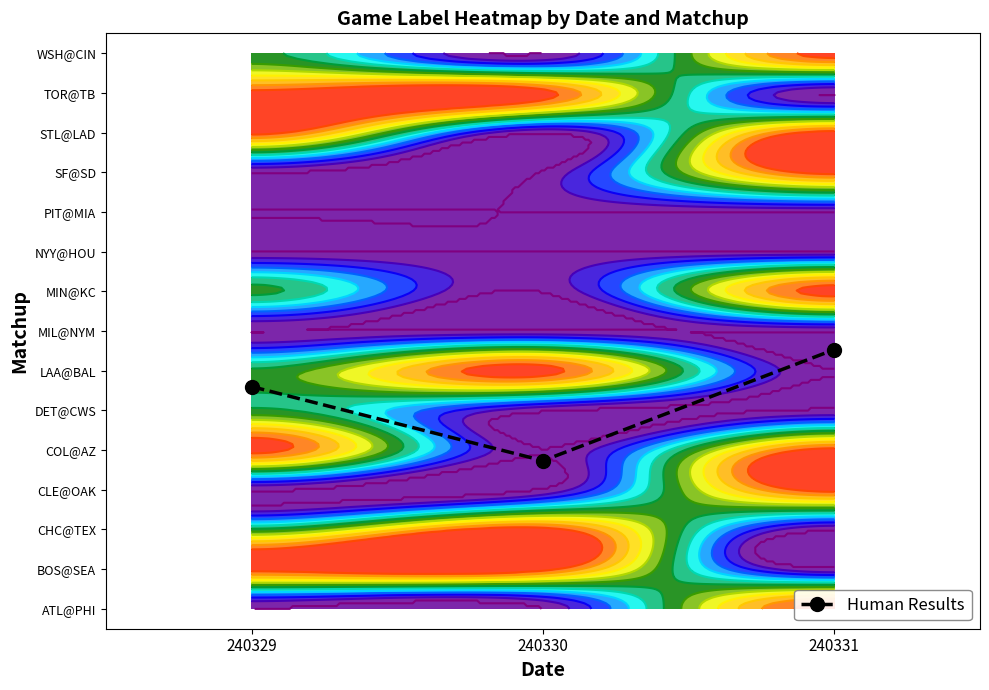

Which label corresponds to the smallest value in the chart?

240330